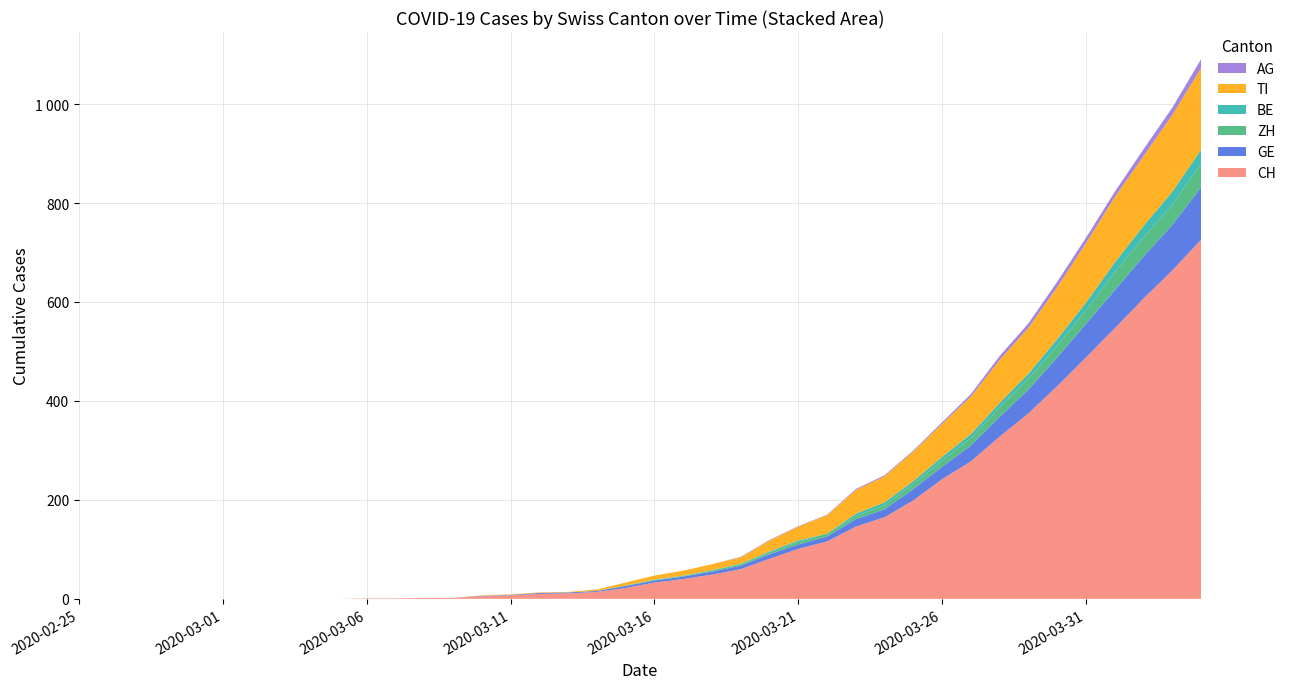

Reading left to right, list all the values displayed in this chart.

CH: 0	0	0	0	0	0	0	0	0	0	1	1	2	2	5	7	10	11	14	22	33	40	49	60	81	101	116	146	165	199	242	278	328	375	430	488	547	607	664	726
GE: 0	0	0	0	0	0	0	0	0	0	0	0	0	0	1	1	2	2	2	4	4	5	6	7	9	9	10	15	16	23	25	32	40	48	58	68	77	85	92	106
ZH: 0	0	0	0	0	0	0	0	0	0	0	0	0	0	0	0	0	0	0	1	1	1	2	3	4	5	6	6	8	10	13	15	19	22	24	27	36	39	41	48
BE: 0	0	0	0	0	0	0	0	0	0	0	0	0	0	0	0	0	0	0	0	1	1	1	1	2	3	0	5	6	6	7	8	9	10	13	16	20	23	26	28
TI: 0	0	0	0	0	0	0	0	0	0	0	0	0	0	1	1	1	1	3	6	8	10	12	13	22	28	37	48	53	60	67	76	87	93	105	120	132	141	155	165
AG: 0	0	0	0	0	0	0	0	0	0	0	0	0	0	0	0	0	0	0	0	0	0	0	1	1	1	1	2	2	2	3	5	8	9	11	11	11	14	15	18